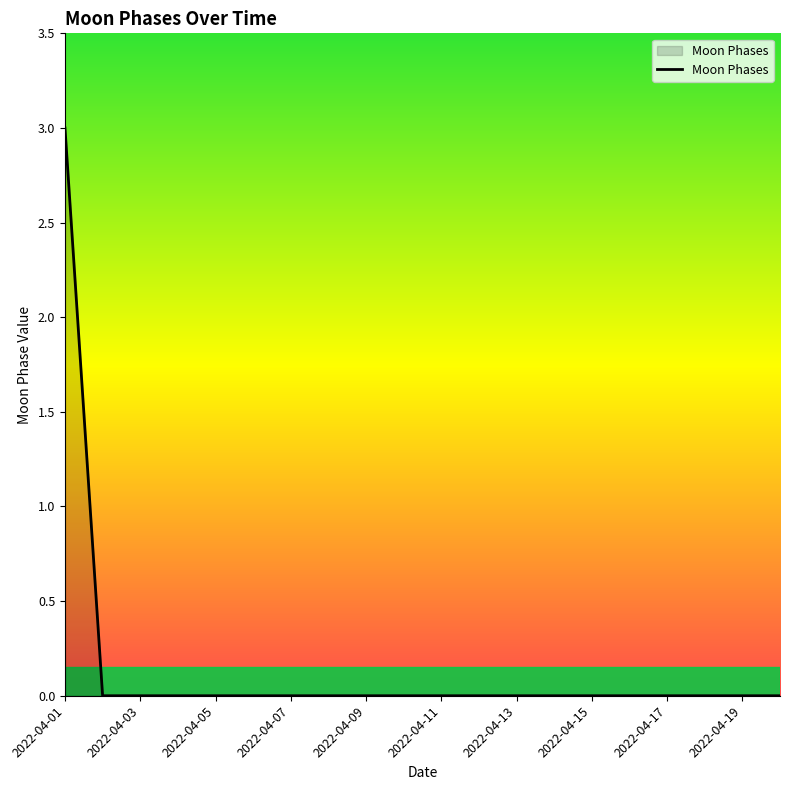

Is this an area chart (filled region under the line)?

No